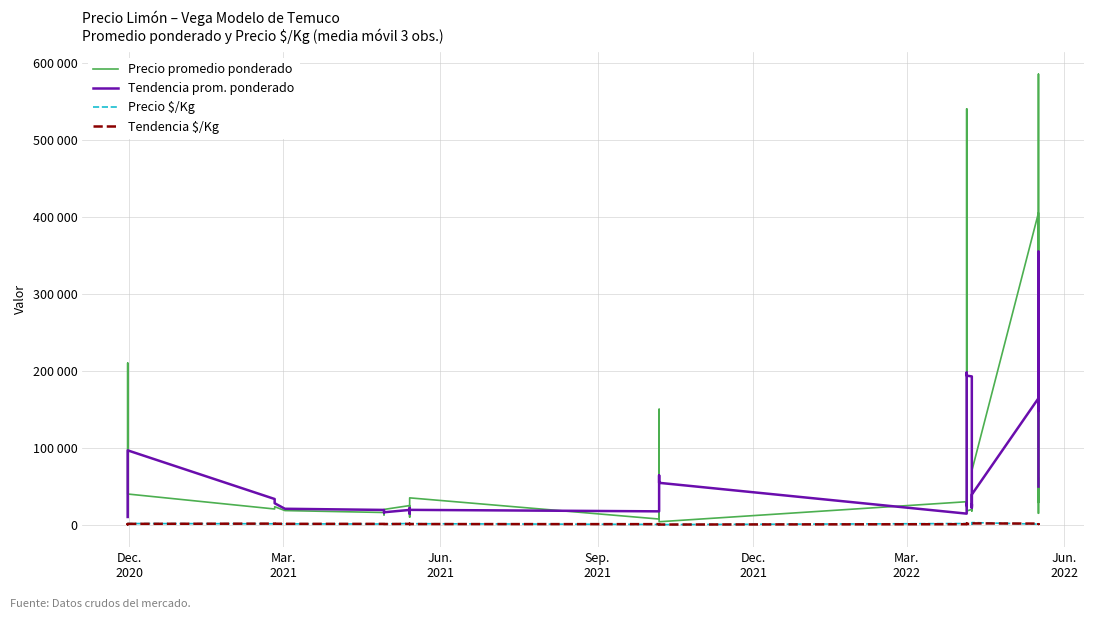

Which series has the widest spread of values?

Precio promedio ponderado